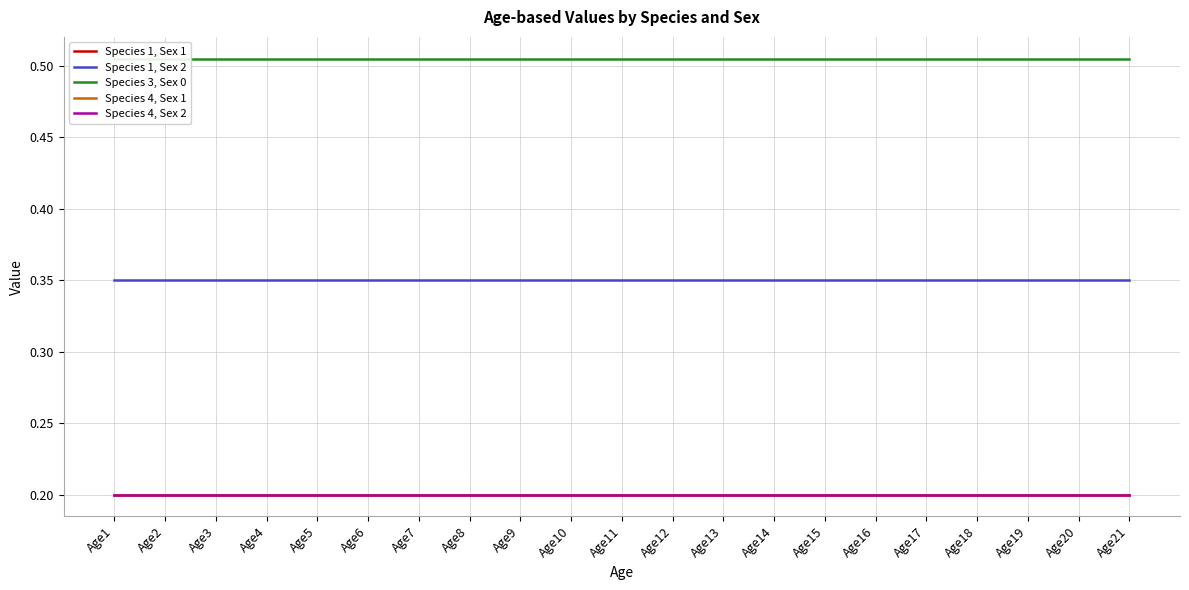

At Age4, list the series in order from largest to smallest.

Species 3, Sex 0, Species 1, Sex 2, Species 1, Sex 1, Species 4, Sex 1, Species 4, Sex 2